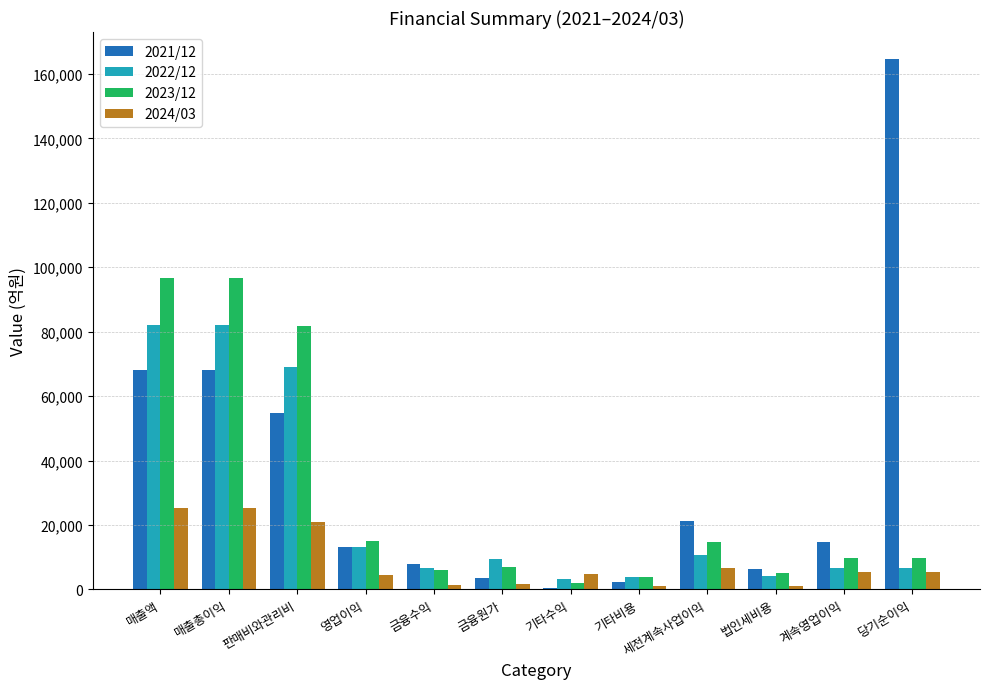

What value does the 2022/12 series have at 법인세비용?

4105